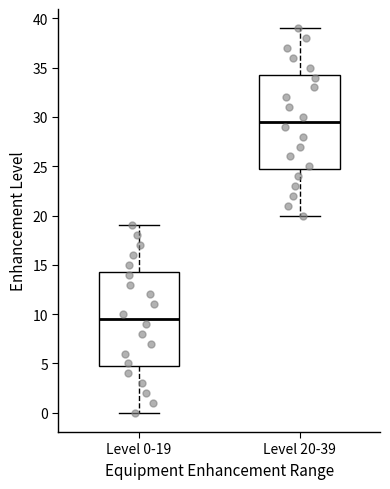

Reading left to right, read every box against the y-axis: the position of its median line, the range the box covers, and the ends of its whiskers. The values are not printed on the chart, so give them approximately, as read against the axis.

Level 0-19: median 9.5, box 5.0 to 14.5, whiskers 0.0 to 19.0
Level 20-39: median 29.5, box 25.0 to 34.5, whiskers 20.0 to 39.0